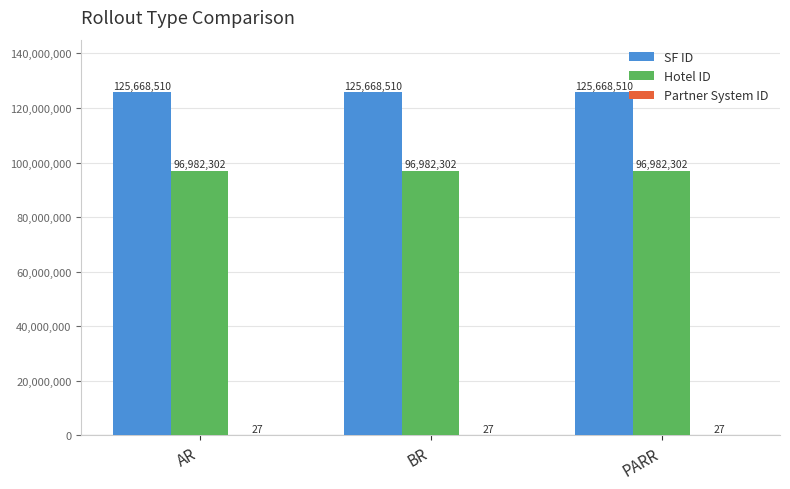

The Hotel ID series shows 96982302 at AR. True or false?

True